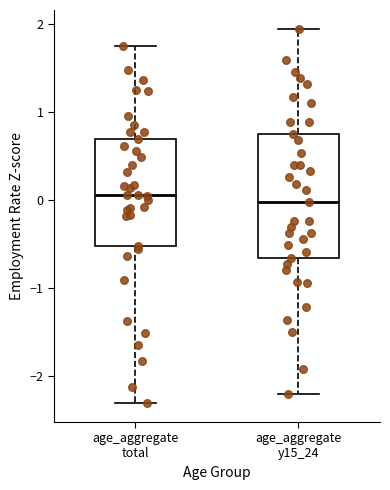

Where does the upper whisker of the box for age_aggregate y15_24 end on the y-axis? The values are not printed on the chart, so give them approximately, as read against the axis.

1.9